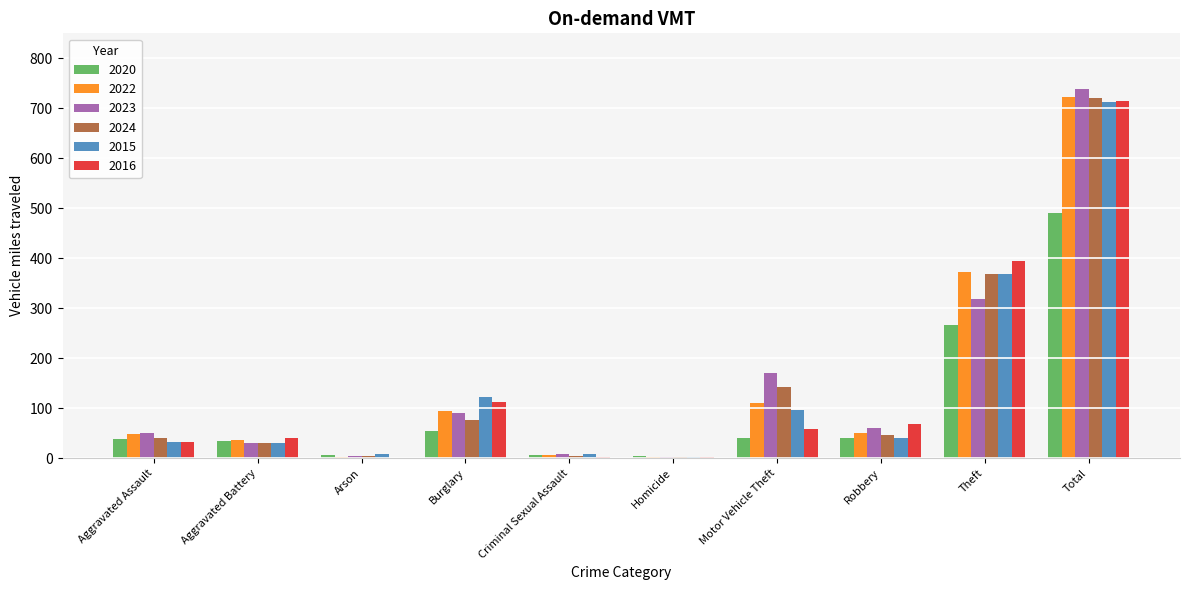

True or false: 2016 has a value of 69 at Robbery.

True